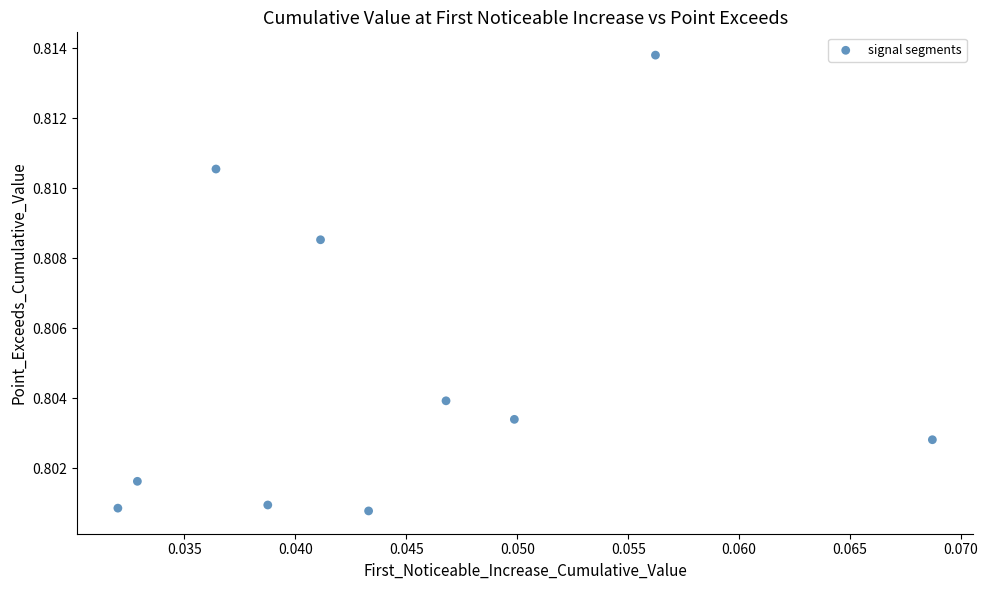

How many points are shown in the scatter plot?

10